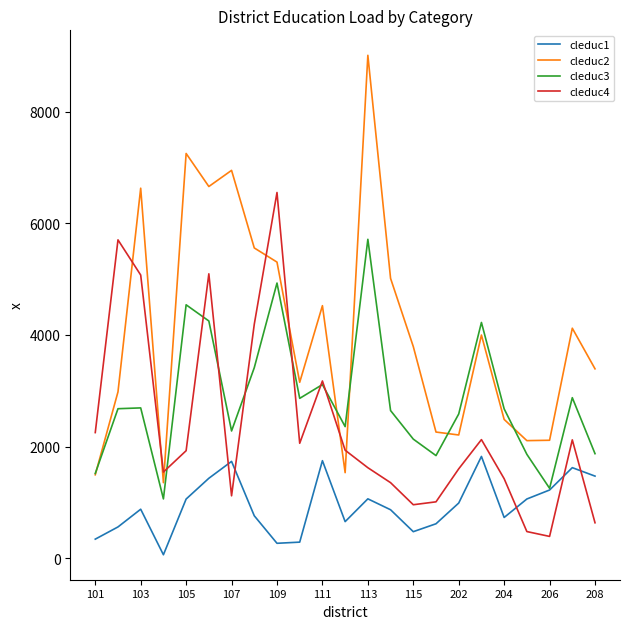

What is the smallest value displayed?

61.2